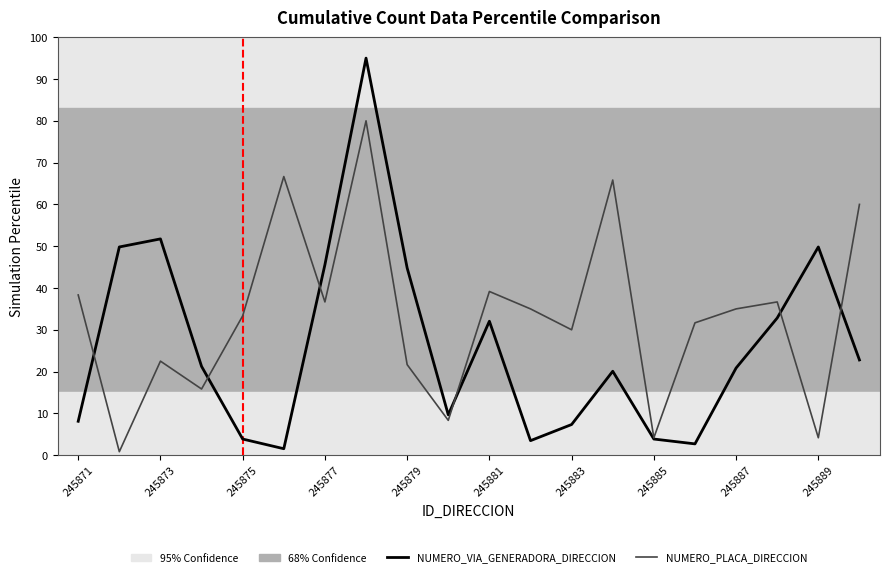

Rank the series by their average value, from lowest to highest.

NUMERO_VIA_GENERADORA_DIRECCION, NUMERO_PLACA_DIRECCION